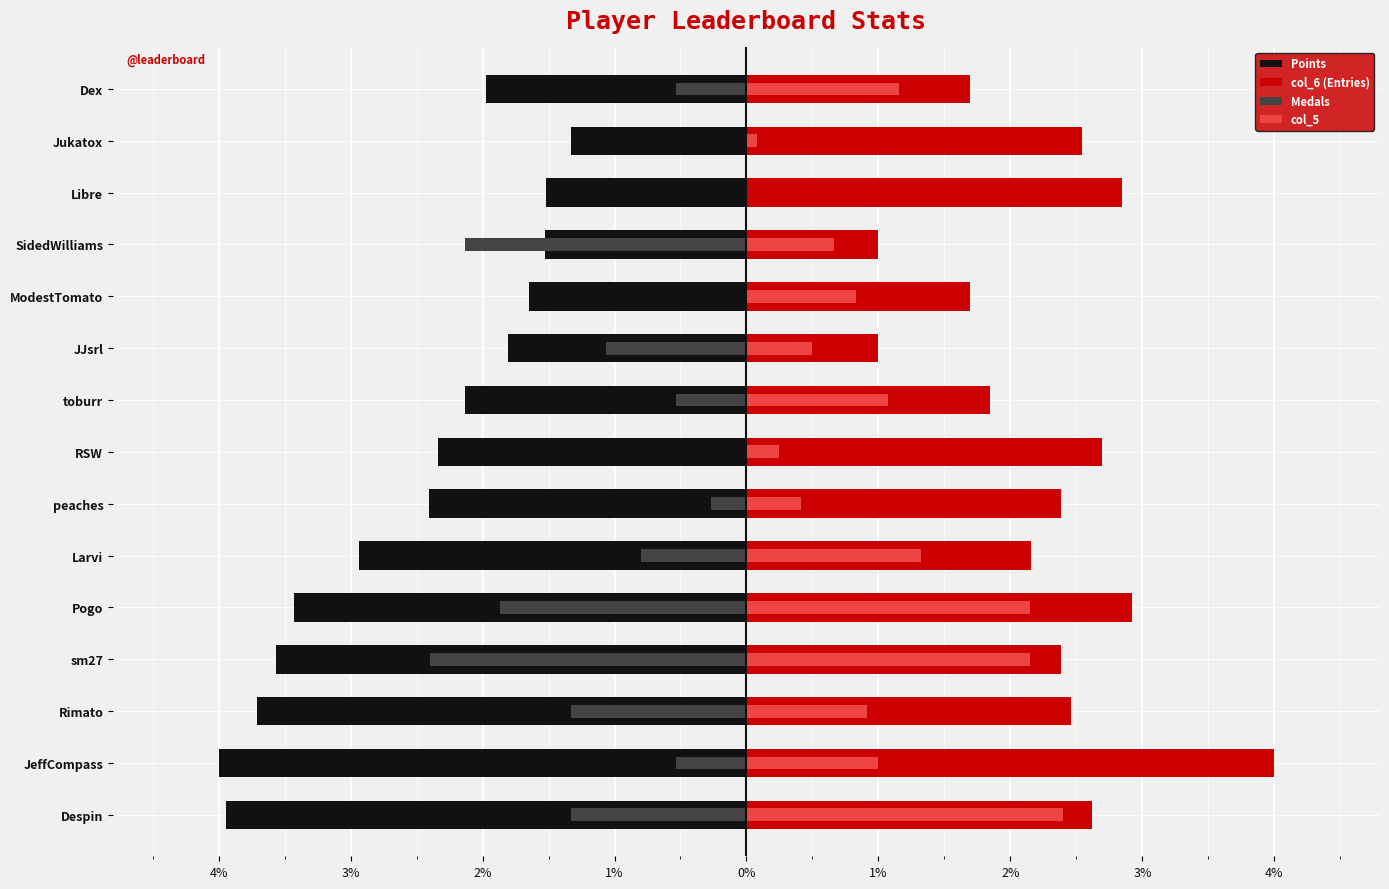

Which series changed the most between Despin and RSW?

col_5